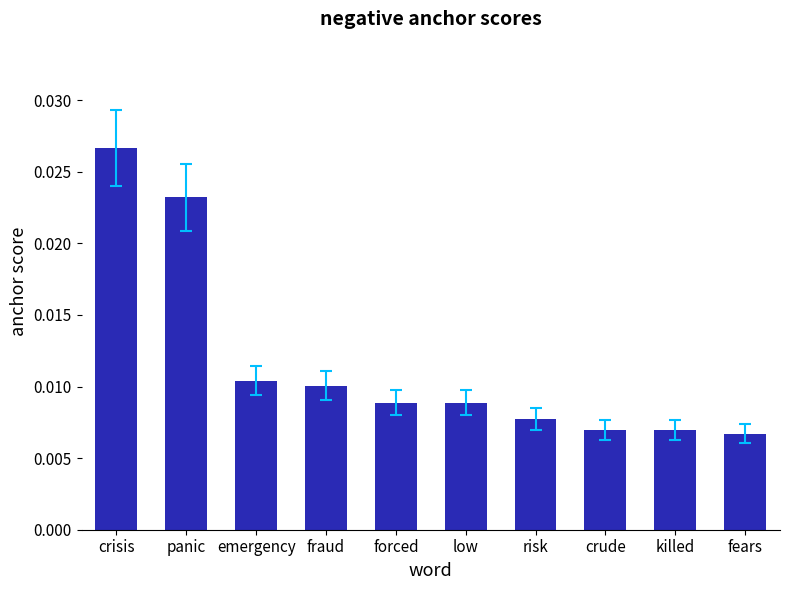

Between fears and panic, which is larger?

panic